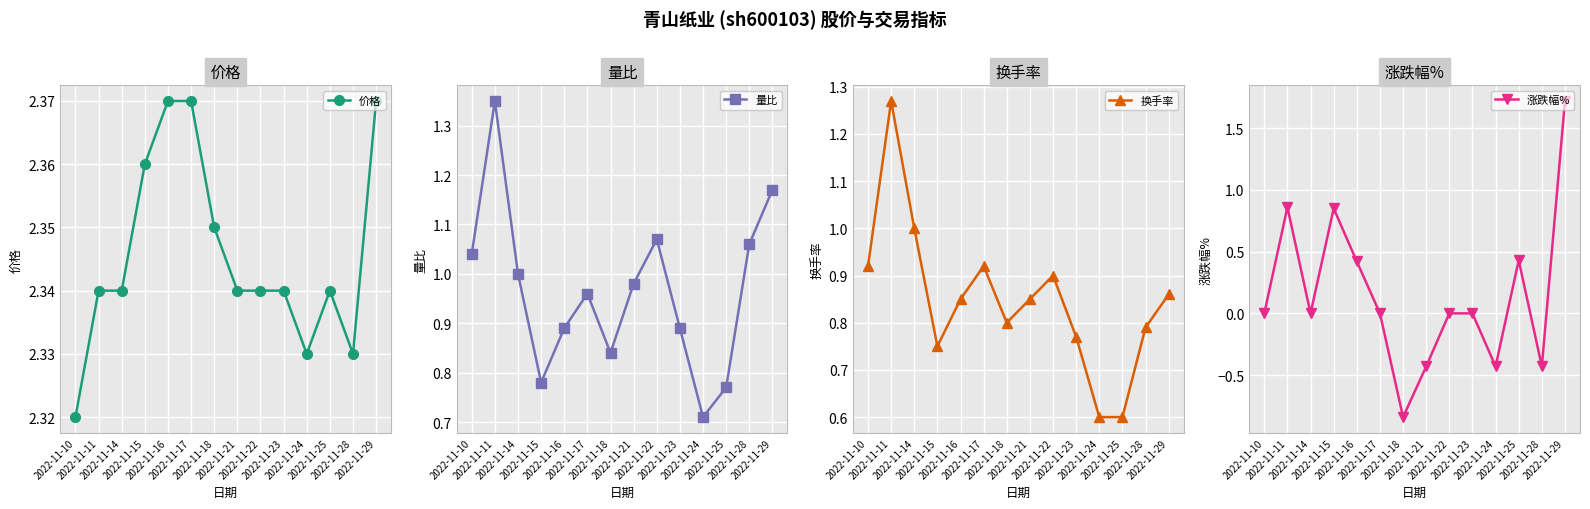

At which category does the chart reach its peak across all series?

2022-11-16